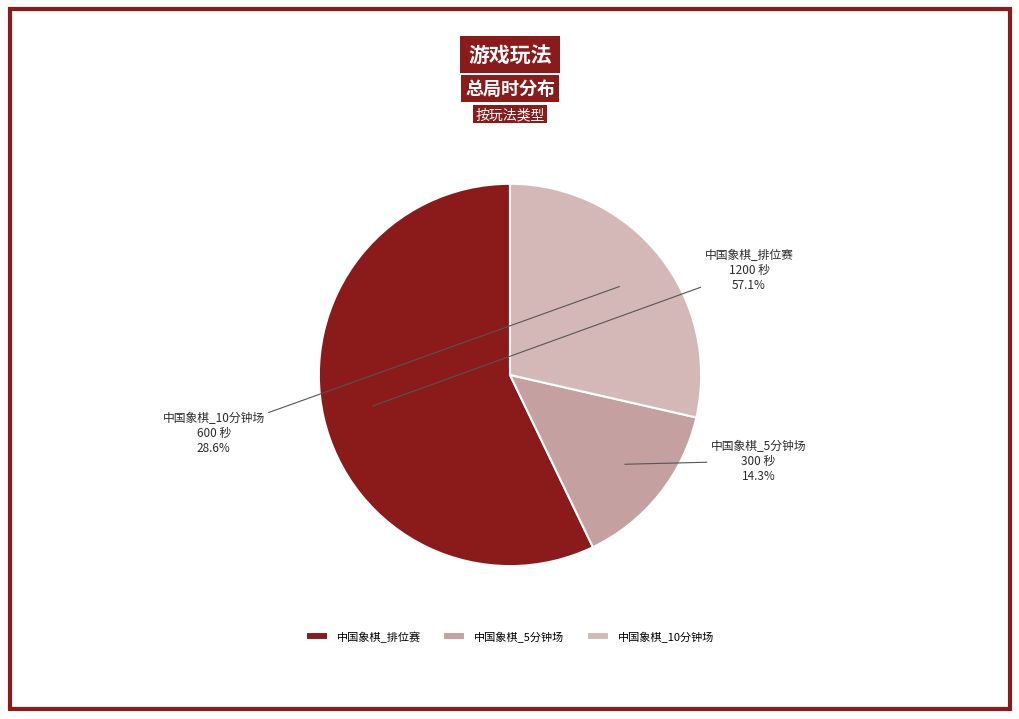

Is 中国象棋_10分钟场 the majority of the pie?

No